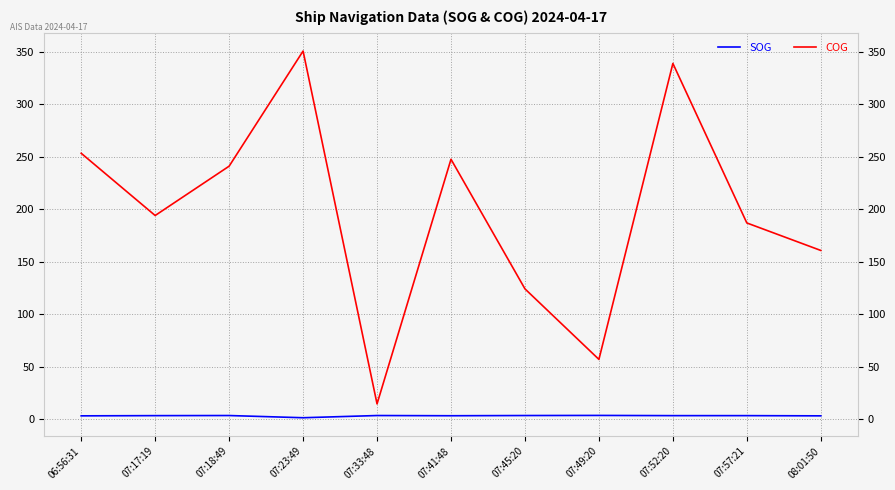

Is the value of COG at 07:18:49 greater than the value of SOG at 07:33:48?

Yes